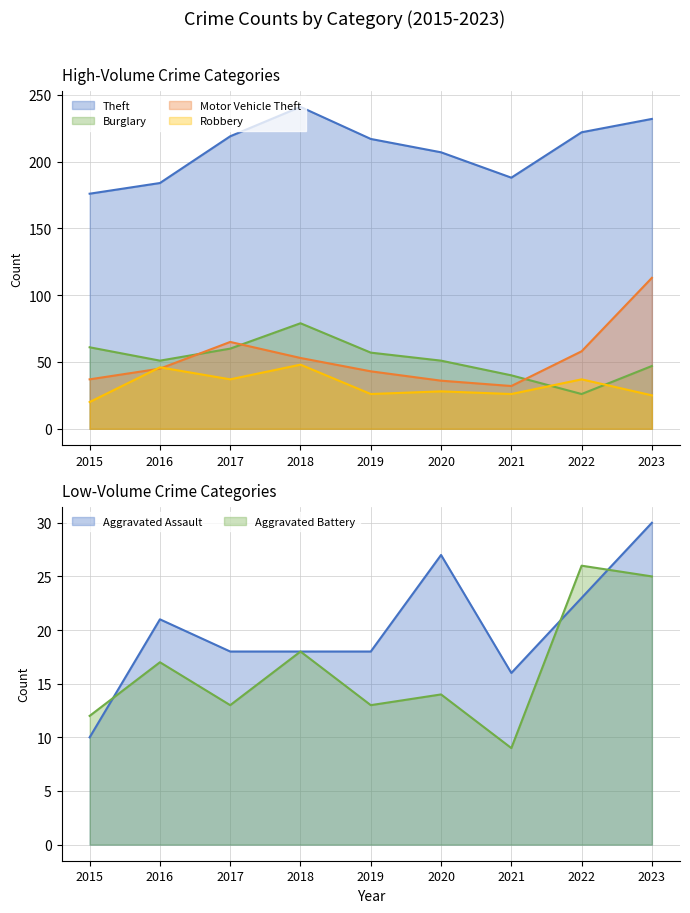

Where is Motor Vehicle Theft nearest to the value 72?

2017